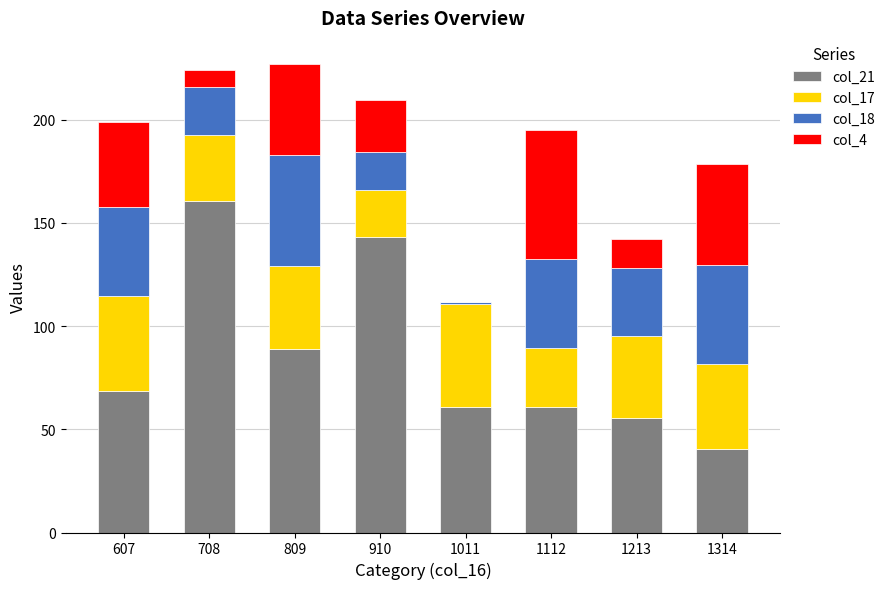

The value of col_21 at 1011 is 101.9. True or false?

False